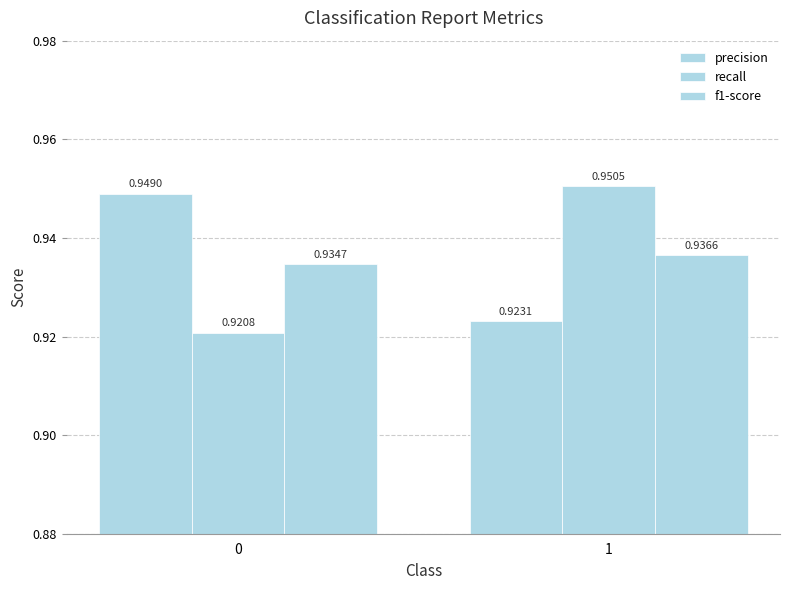

How many bars are there in total?

6